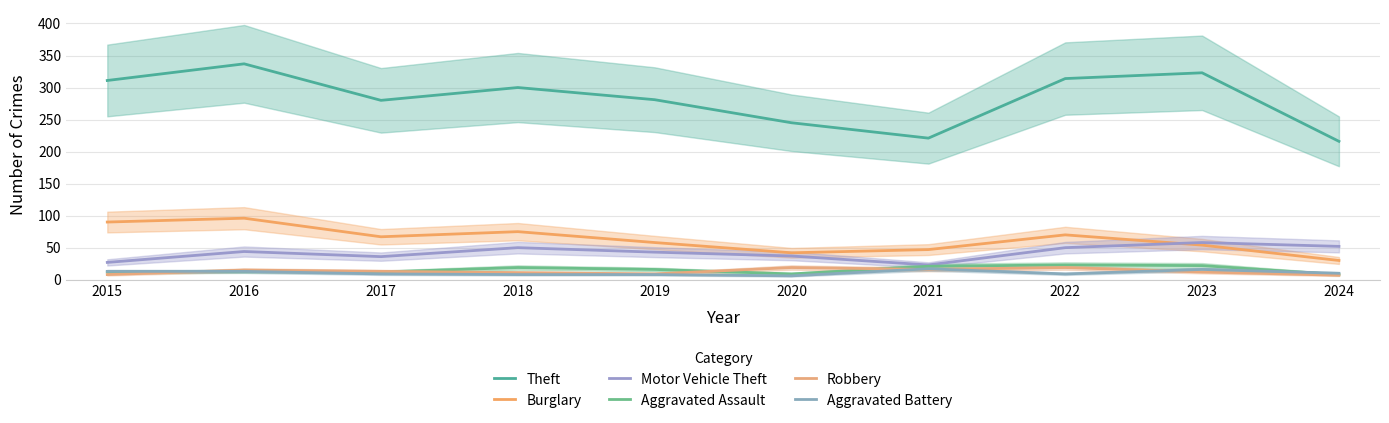

What is the sum of the Theft values at 2024 and 2018?

516